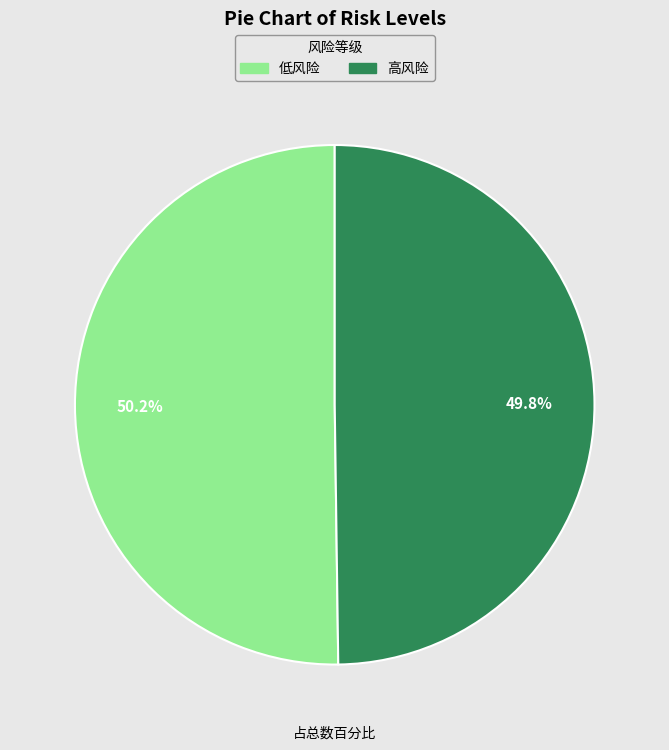

What percentage is the 低风险 slice, to the nearest percent?

50%